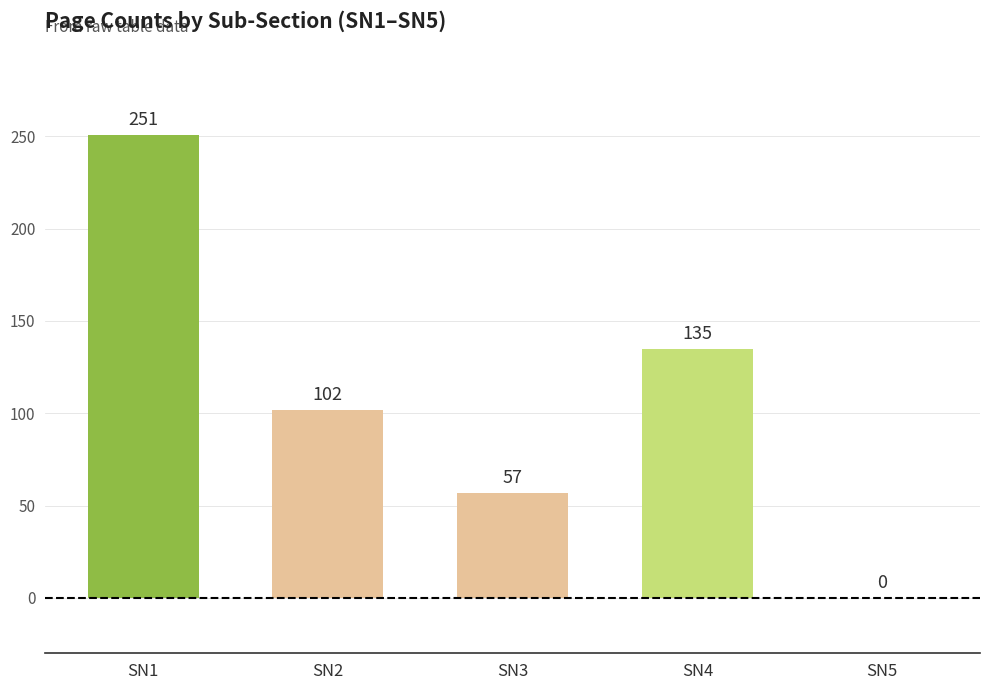

What is the sum of all values?

545